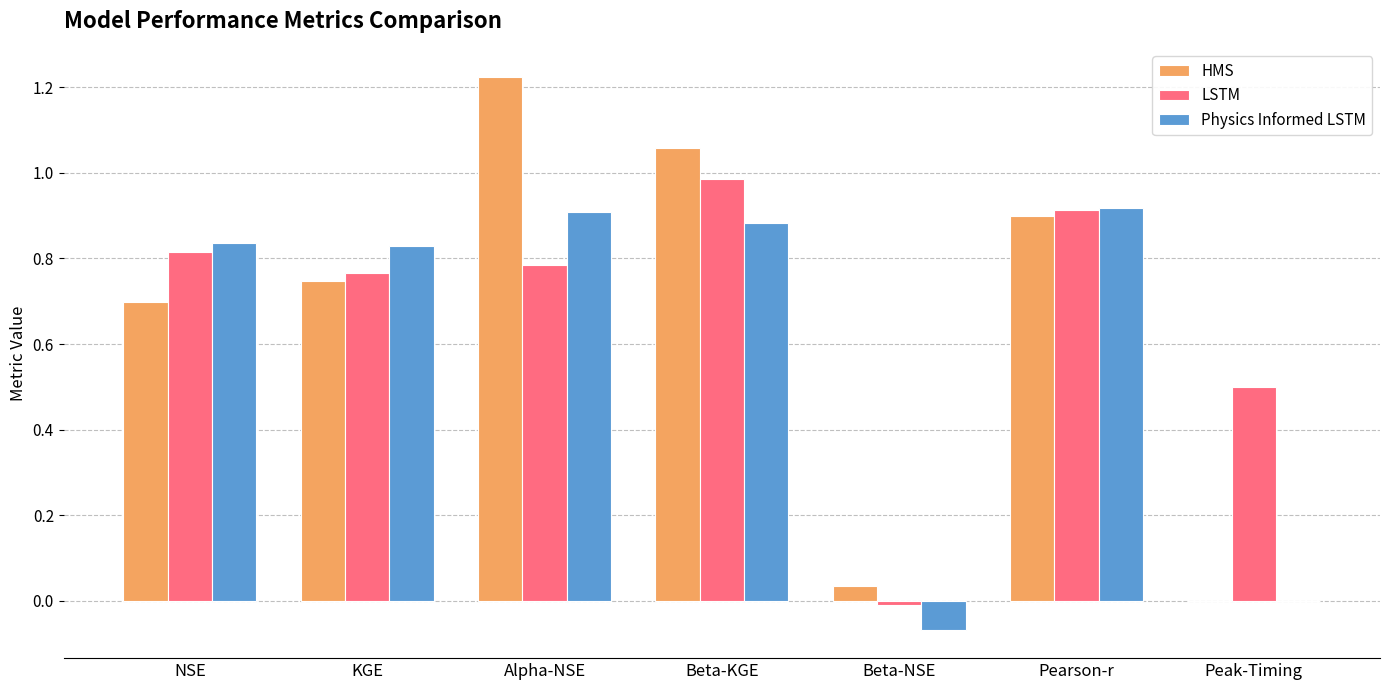

Which category has the highest value in the LSTM series?

Beta-KGE